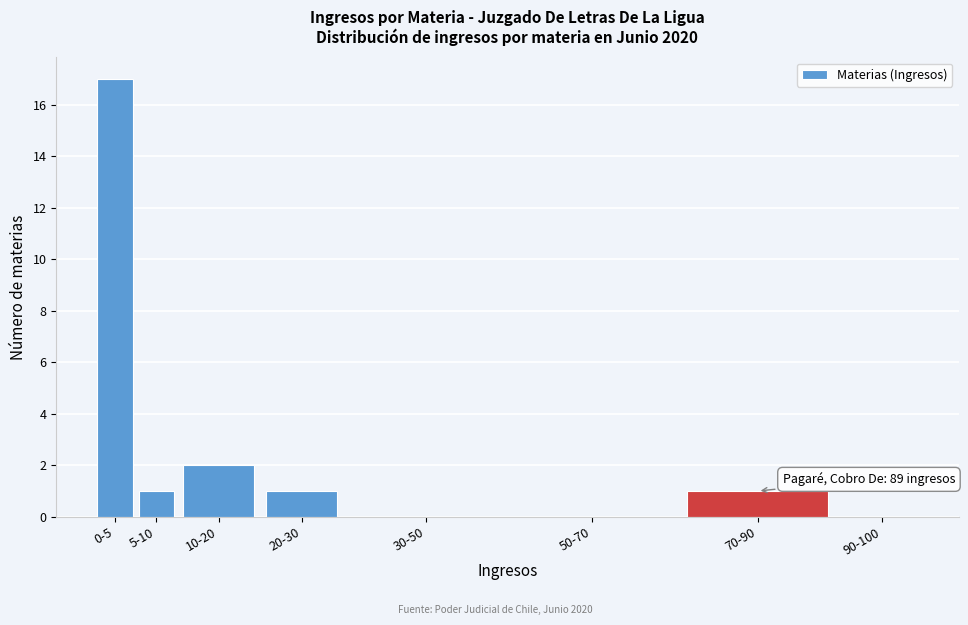

Reading right to left, extract all data points from this chart.

90-100=0	70-90=1	50-70=0	30-50=0	20-30=1	10-20=2	5-10=1	0-5=17